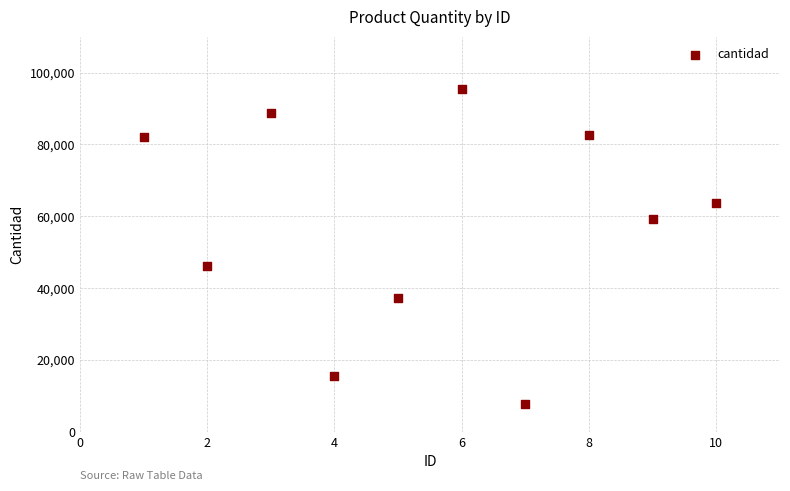

What is the range of X values (max minus min)?

9